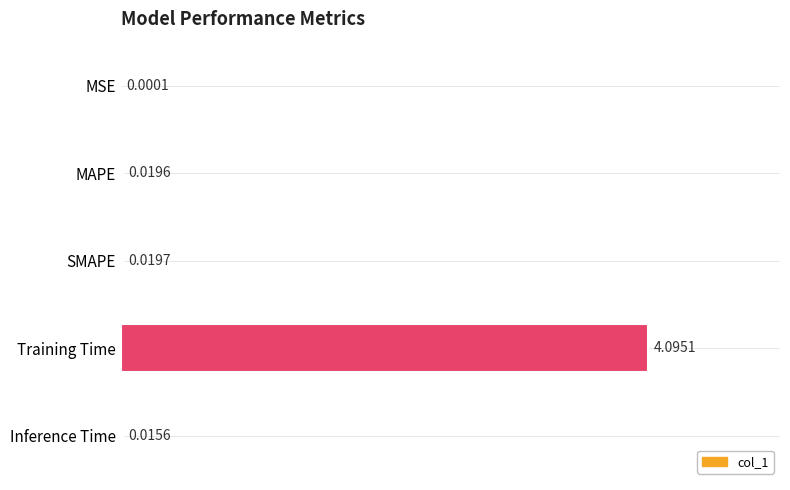

Where is the data nearest to the value 2?

SMAPE